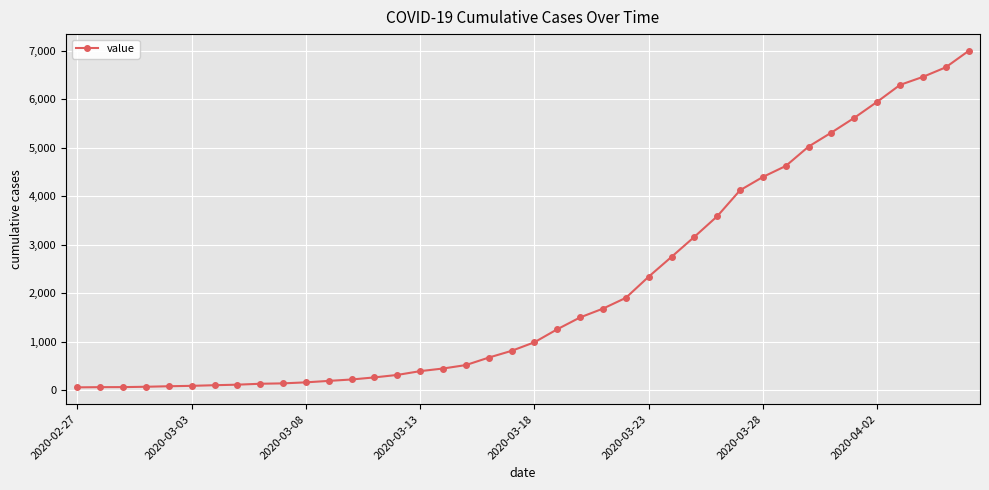

What is the maximum value shown in the chart?

6995